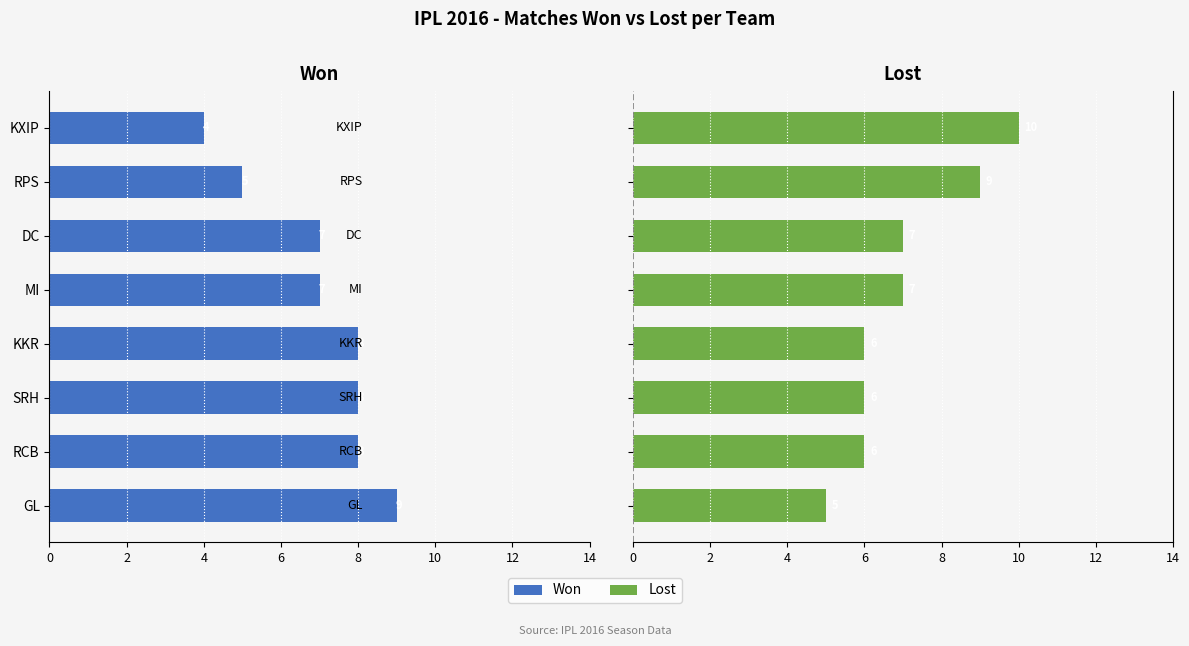

Does the chart contain stacked bars?

No